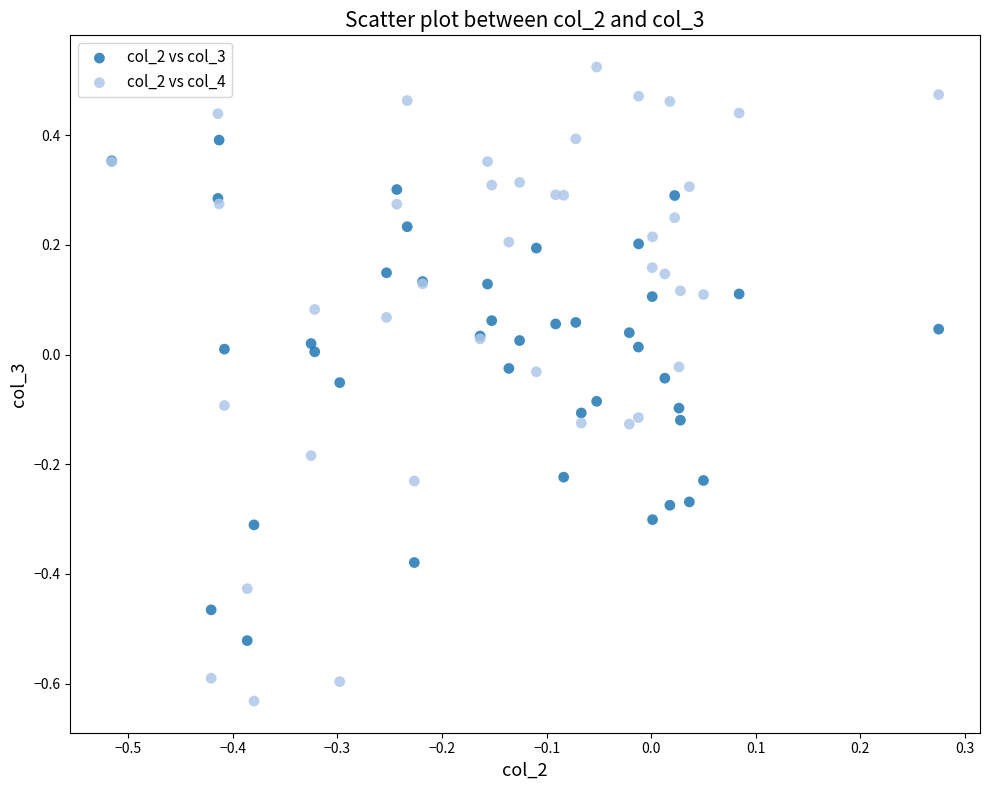

Which series reaches the maximum Y coordinate?

col_2 vs col_4